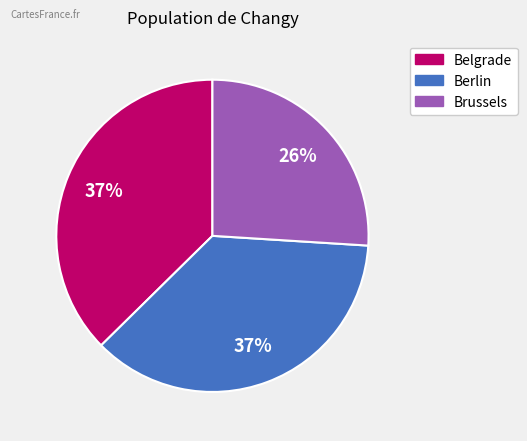

Do Brussels and Berlin together represent more than half of the pie?

Yes